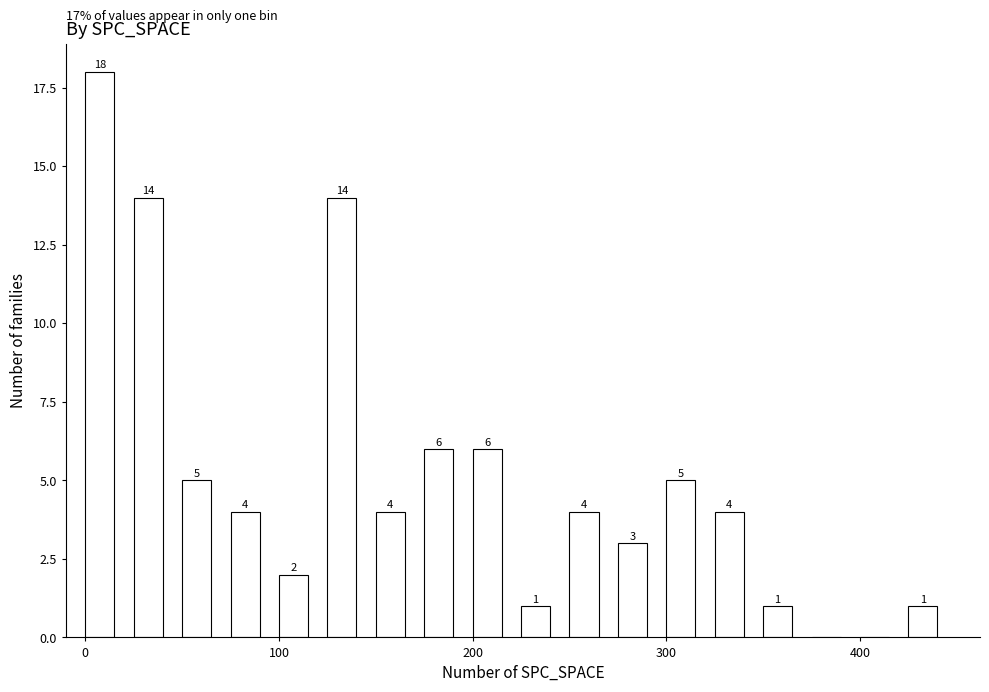

Around what value on the x-axis is the tallest bar? Give the approximate position of its centre, as read against the axis.

10